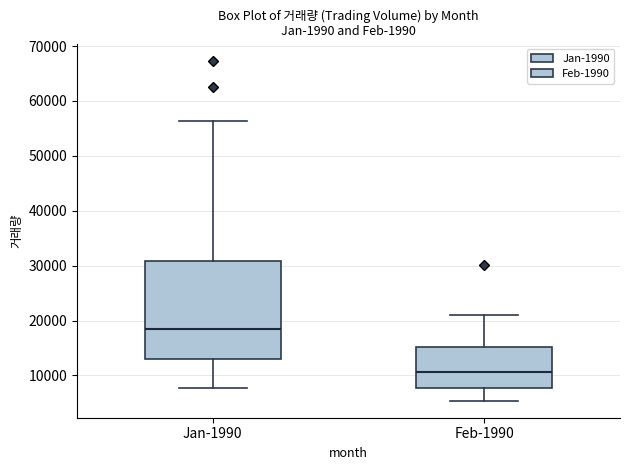

Reading left to right, transcribe this box plot: for each box, give where its median line is, the range the box spans, and where its two whiskers end, as read against the y-axis. The values are not printed on the chart, so give them approximately, as read against the axis.

Jan-1990: median 18000, box 13000 to 31000, whiskers 8000 to 56000
Feb-1990: median 11000, box 8000 to 15000, whiskers 5000 to 21000